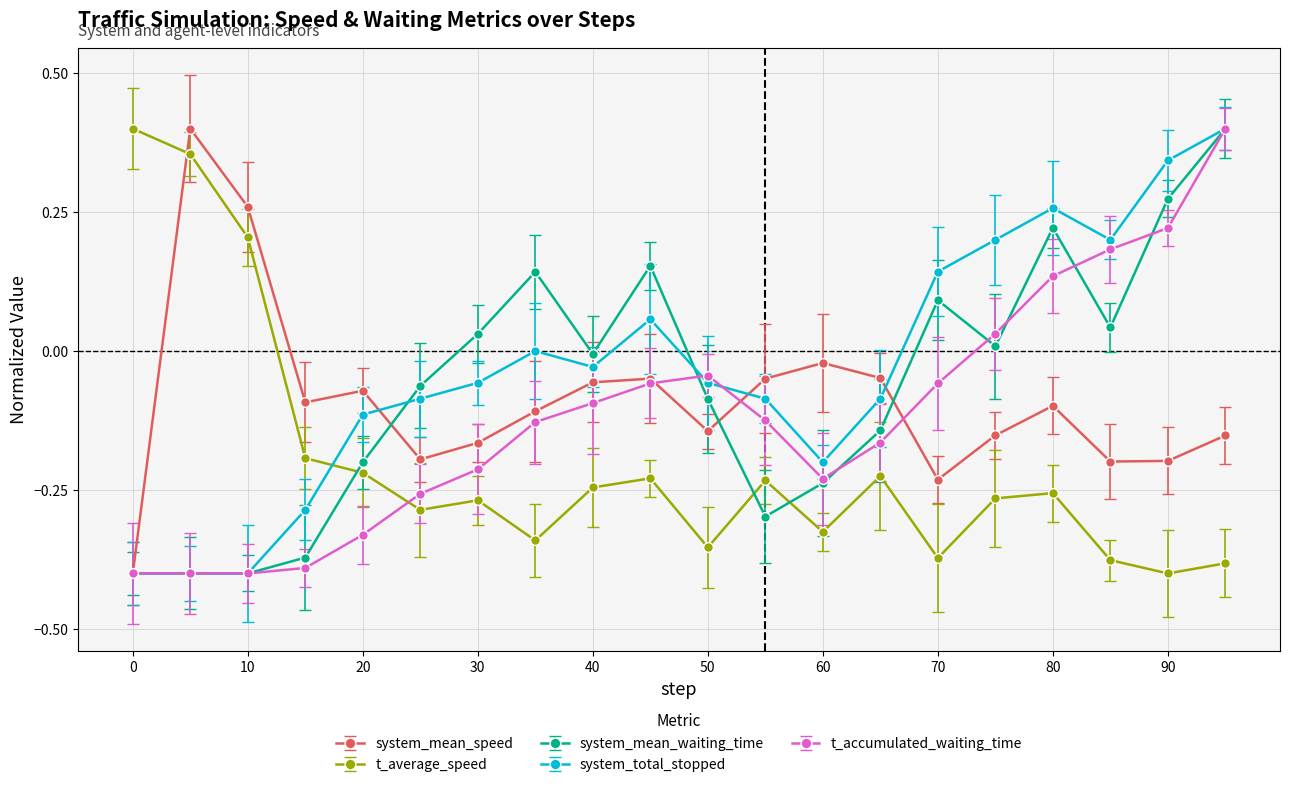

Rank the series by their average value, from highest to lowest.

system_total_stopped, system_mean_waiting_time, system_mean_speed, t_accumulated_waiting_time, t_average_speed